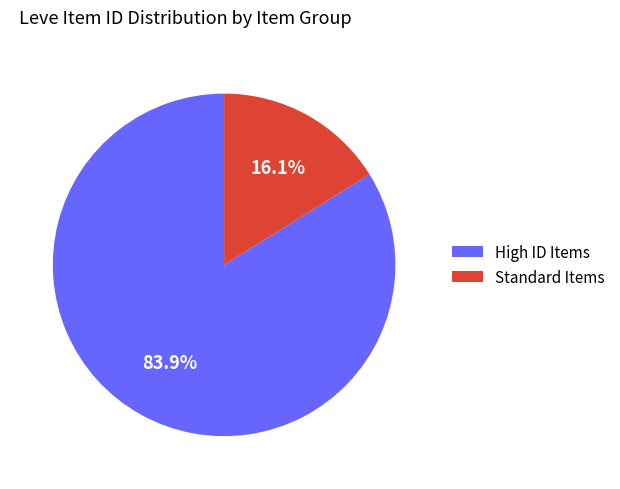

Does High ID Items account for over 50% of the chart?

Yes